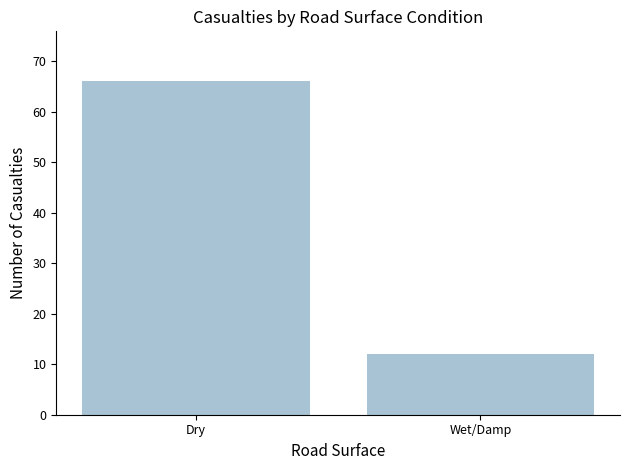

What value does the data have at Dry, to the nearest 10?

70